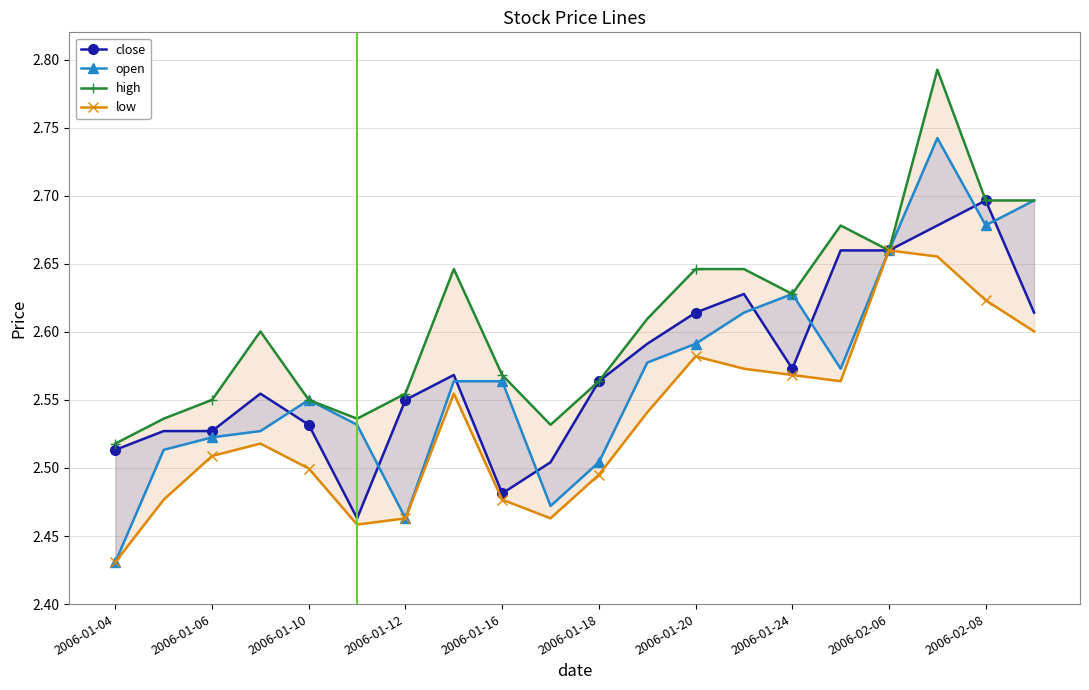

At which category is the sum across all series the highest?

17